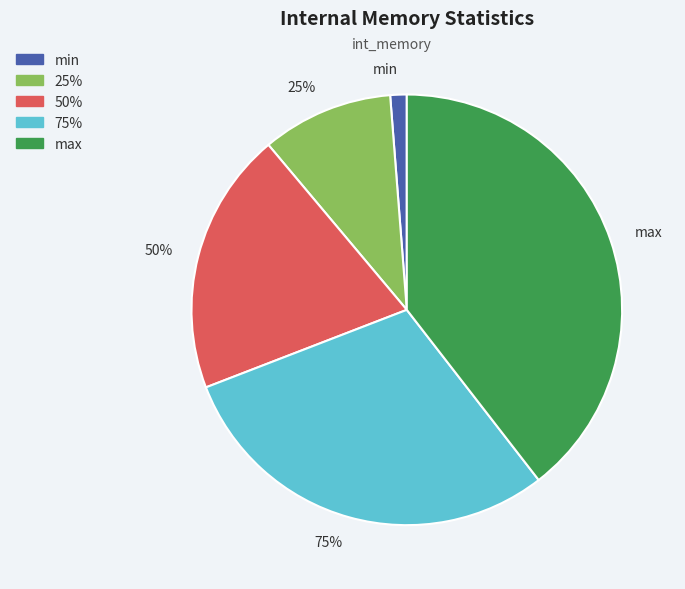

Is there any slice that represents more than half of the pie?

Yes